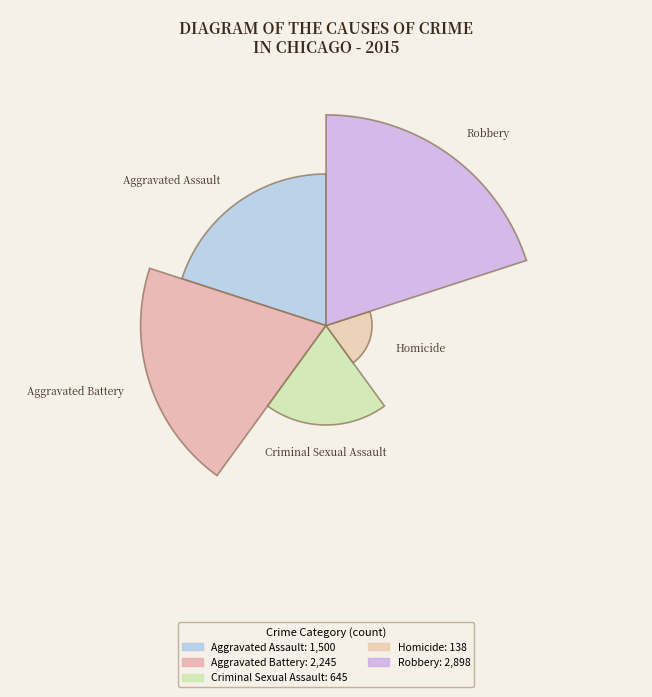

Which slice is the smallest?

Homicide